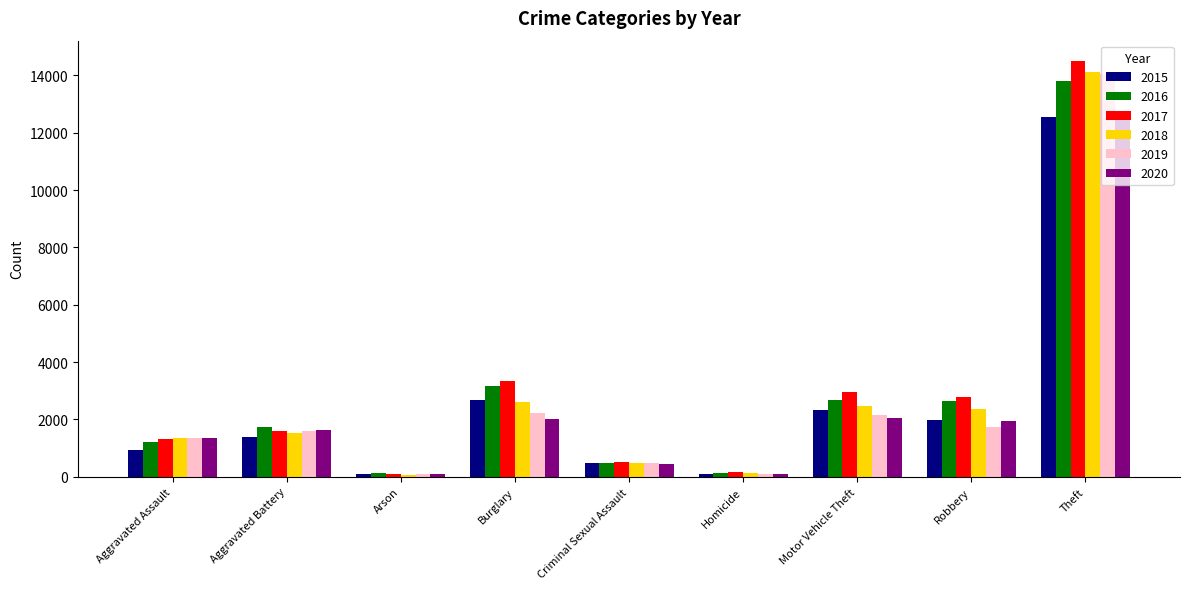

How many distinct data groups are displayed?

6